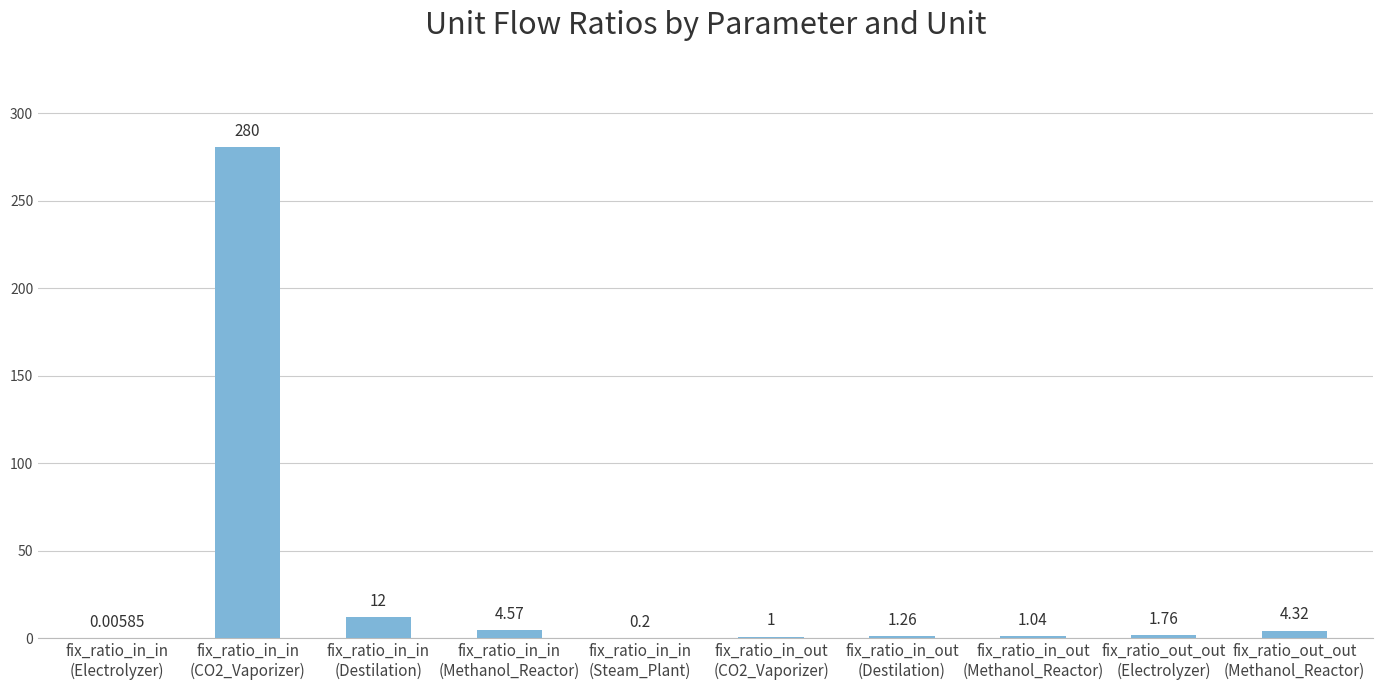

What value does the data have at fix_ratio_in_in
(Destilation)?

12.0